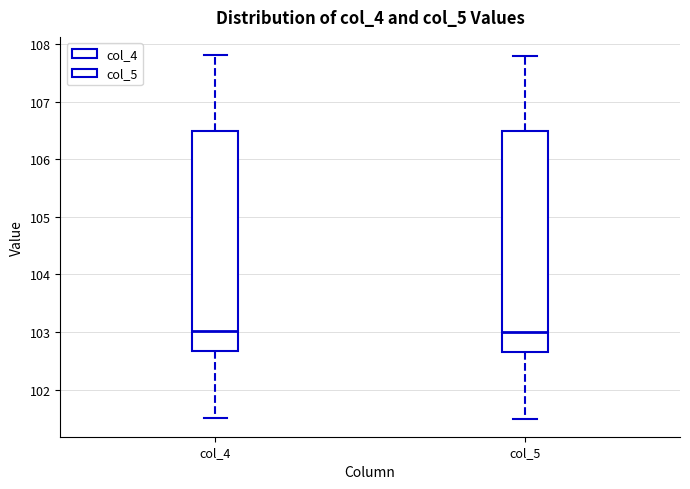

Where does the upper whisker of the box for col_5 end on the y-axis? The values are not printed on the chart, so give them approximately, as read against the axis.

107.8